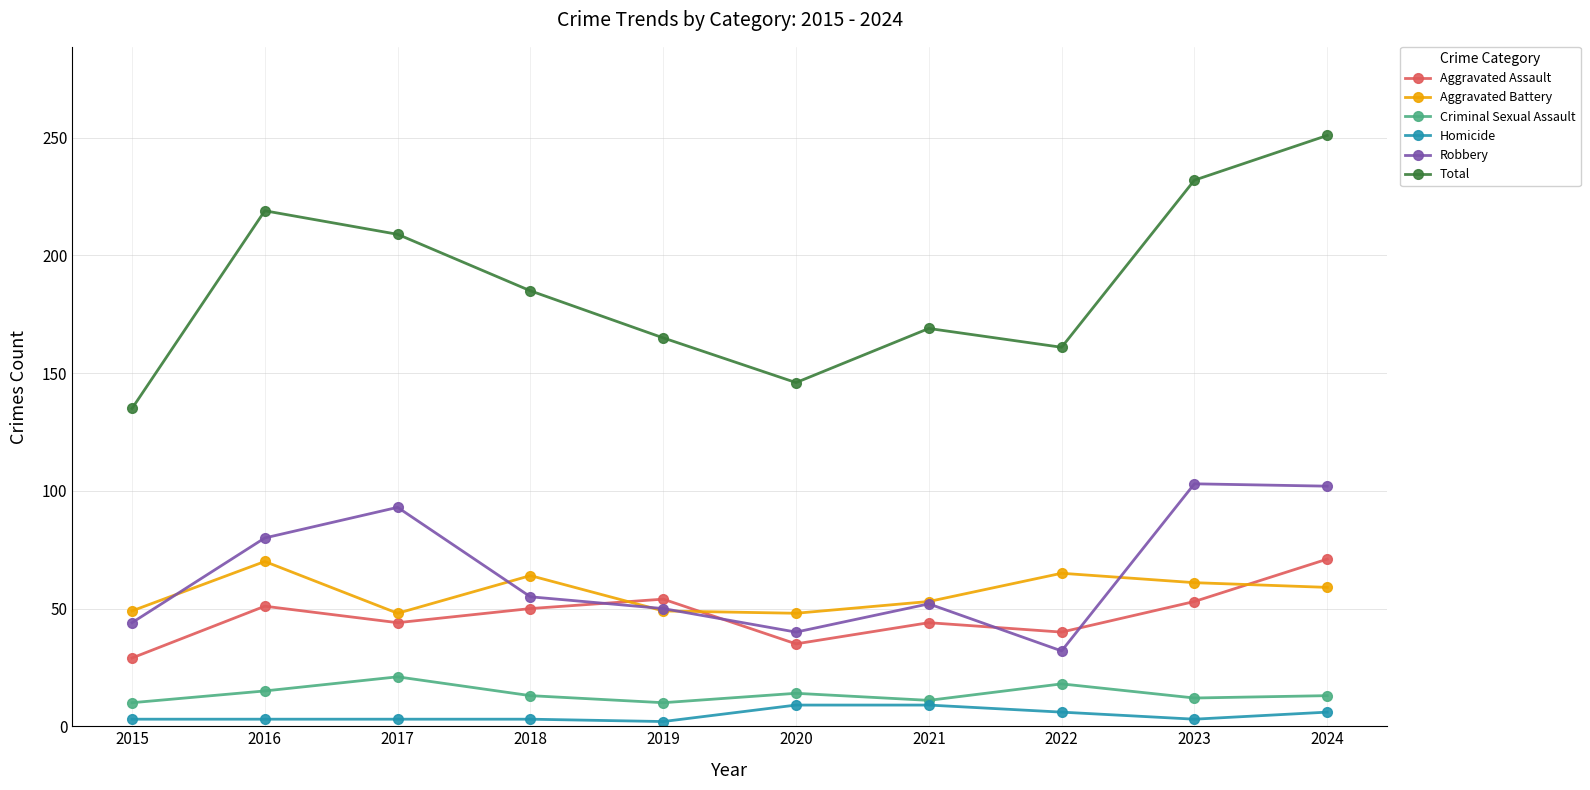

What is the difference between the Total values at 2016 and 2024?

32